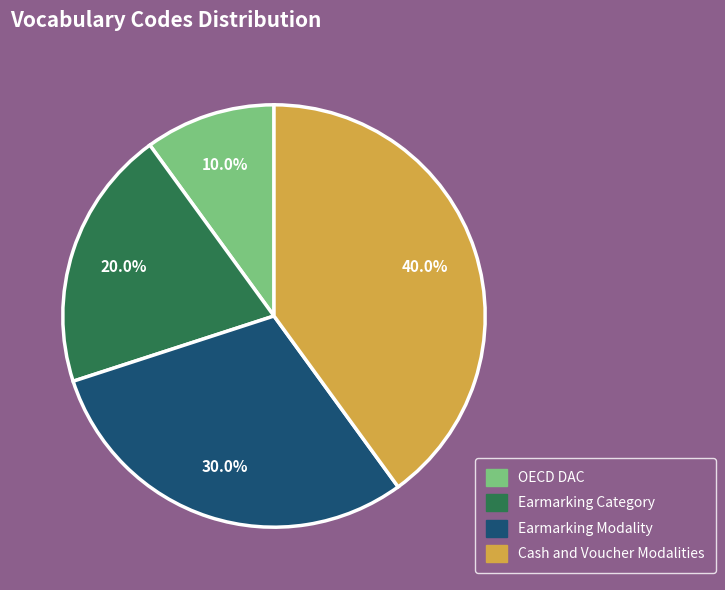

What is the largest slice in the pie chart?

Cash and Voucher Modalities